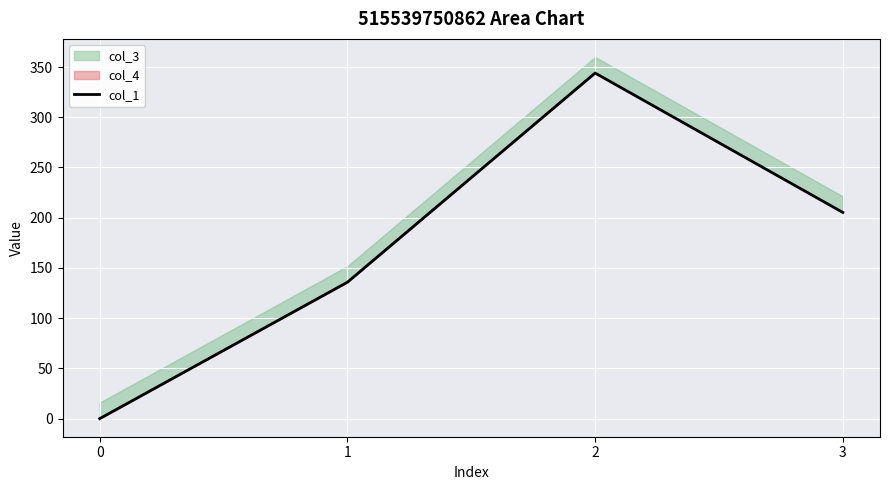

At which label is the value closest to 171?

3